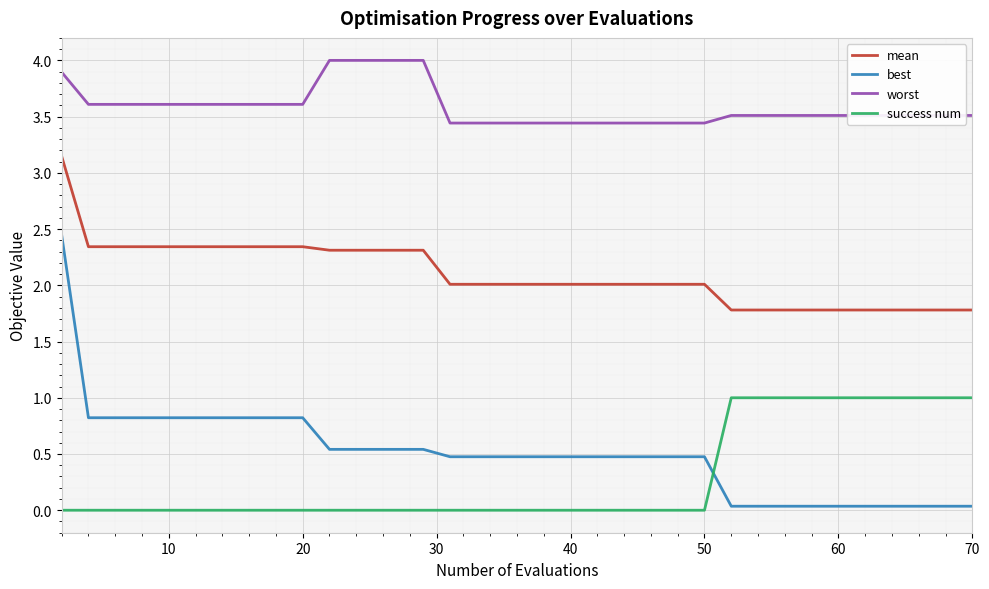

Which series has the largest total across all categories?

worst